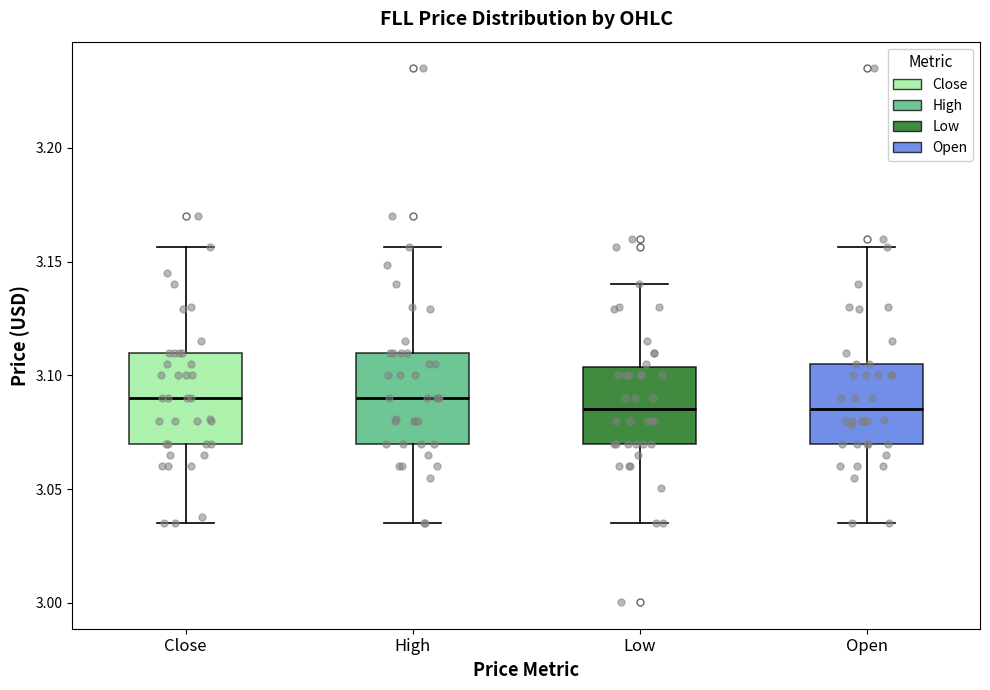

Where does the lower whisker of the box for High end on the y-axis? The values are not printed on the chart, so give them approximately, as read against the axis.

3.035